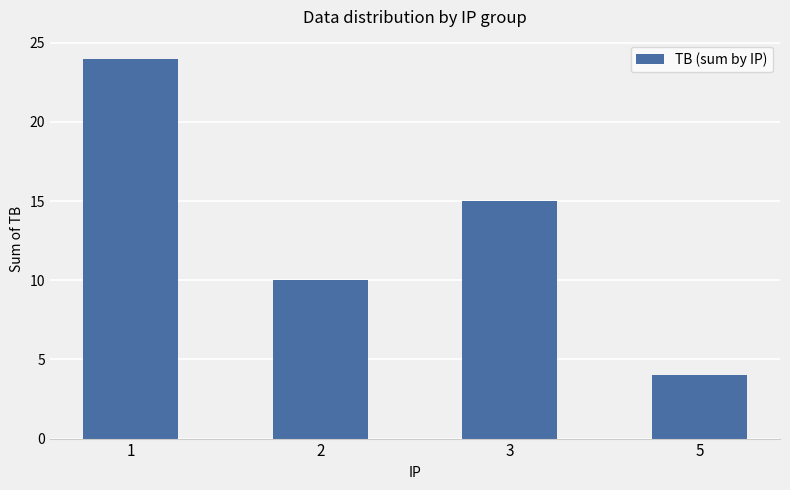

Approximately how many times larger is the value at 2 compared to 1?

0.4